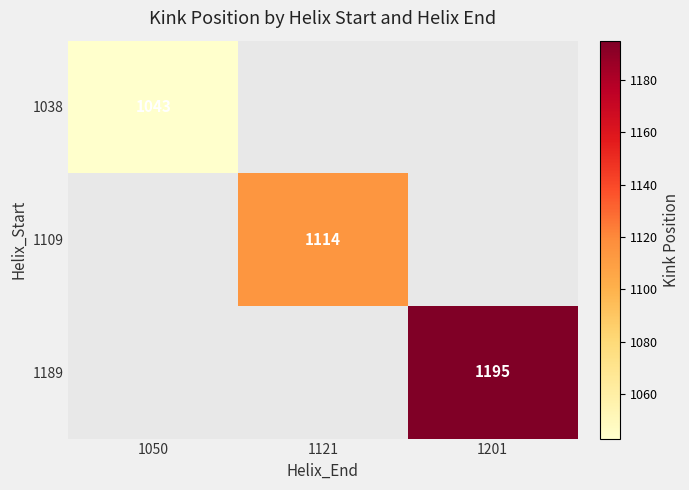

True or false: 1109 has a value of 1636 at 1121.

False